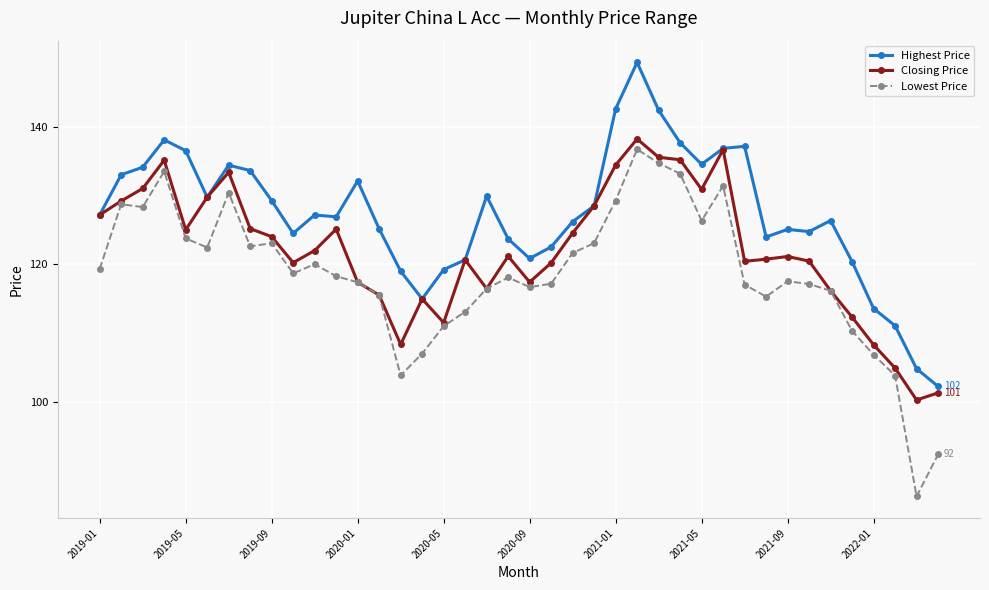

What is the value of the Highest Price point at the 10th from the left?

124.5